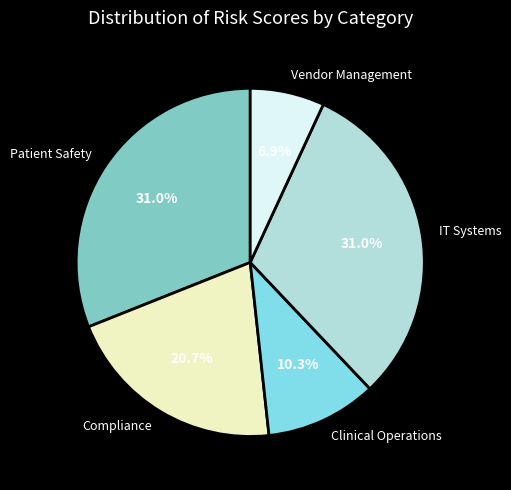

What is the smallest slice in the pie chart?

Vendor Management